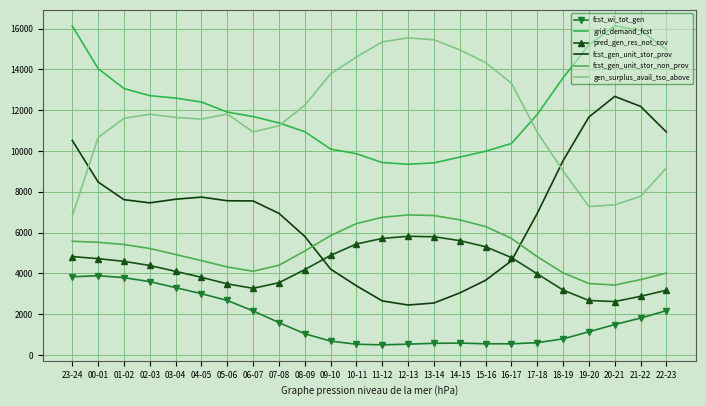

True or false: fcst_gen_unit_stor_prov has more than 2 interior local peaks.

False